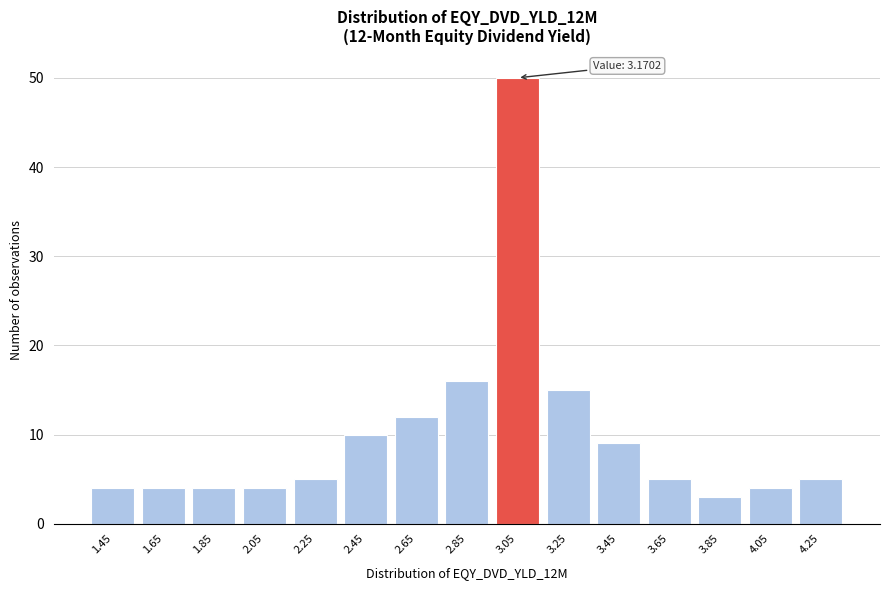

Reading left to right, list all the values displayed in this chart.

1.45=4	1.65=4	1.85=4	2.05=4	2.25=5	2.45=10	2.65=12	2.85=16	3.05=50	3.25=15	3.45=9	3.65=5	3.85=3	4.05=4	4.25=5